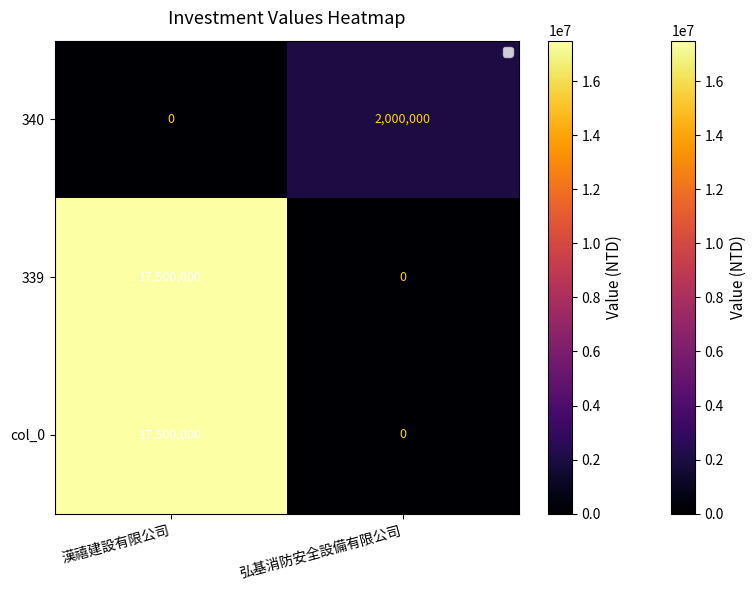

Reading right to left, extract all data points from this chart.

340: 弘基消防安全設備有限公司=2000000	漢禧建設有限公司=0
339: 弘基消防安全設備有限公司=0	漢禧建設有限公司=17500000
col_0: 弘基消防安全設備有限公司=0	漢禧建設有限公司=17500000